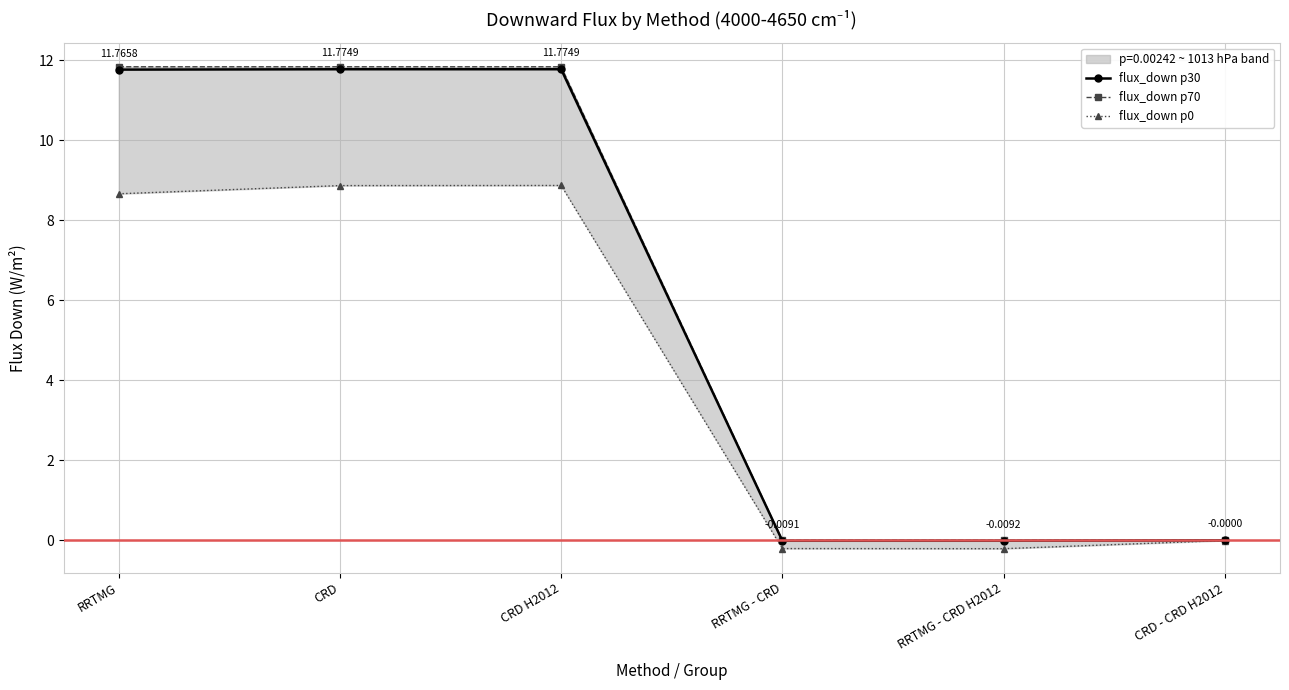

What is the value of the flux_down p30 point at the 3rd from the left?

11.8